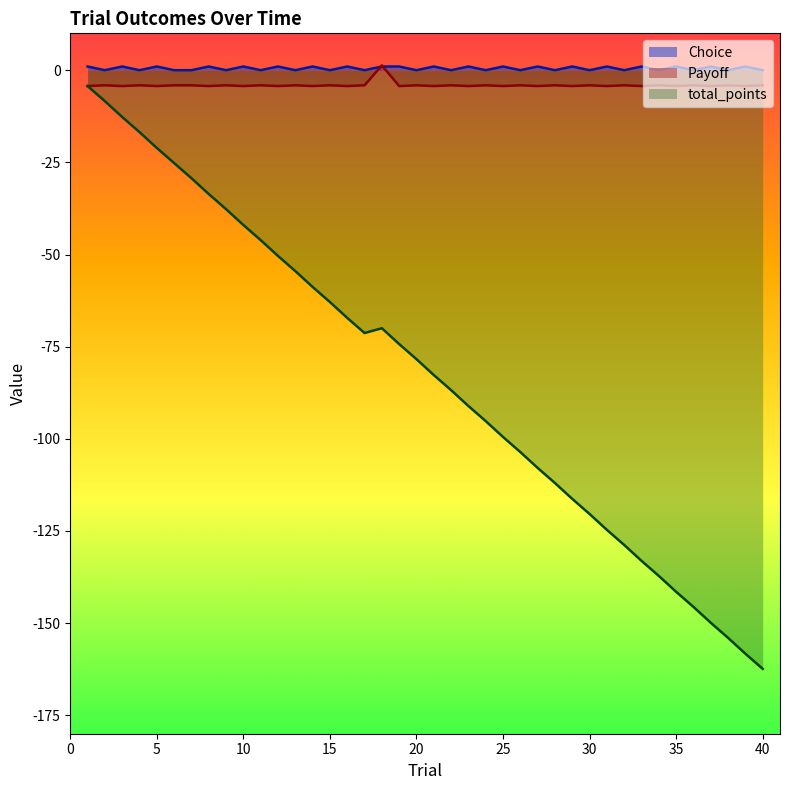

Reading left to right, what are all the values shown in this chart?

Choice: 1=1.0	2=0.0	3=1.0	4=0.0	5=1.0	6=0.0	7=0.0	8=1.0	9=0.0	10=1.0	11=0.0	12=1.0	13=0.0	14=1.0	15=0.0	16=1.0	17=0.0	18=1.0	19=1.0	20=0.0	21=1.0	22=0.0	23=1.0	24=0.0	25=1.0	26=0.0	27=1.0	28=0.0	29=1.0	30=0.0	31=1.0	32=0.0	33=1.0	34=0.0	35=1.0	36=0.0	37=1.0	38=0.0	39=1.0	40=0.0
Payoff: 1=-4.3	2=-4.1	3=-4.3	4=-4.1	5=-4.3	6=-4.1	7=-4.1	8=-4.3	9=-4.1	10=-4.3	11=-4.1	12=-4.3	13=-4.1	14=-4.3	15=-4.1	16=-4.3	17=-4.1	18=1.3	19=-4.3	20=-4.1	21=-4.3	22=-4.1	23=-4.3	24=-4.1	25=-4.3	26=-4.1	27=-4.3	28=-4.1	29=-4.3	30=-4.1	31=-4.3	32=-4.1	33=-4.3	34=-4.1	35=-4.3	36=-4.1	37=-4.3	38=-4.1	39=-4.3	40=-4.1
total_points: 1=-4.3	2=-8.4	3=-12.7	4=-16.8	5=-21.1	6=-25.2	7=-29.3	8=-33.6	9=-37.7	10=-42.0	11=-46.1	12=-50.4	13=-54.5	14=-58.8	15=-62.9	16=-67.2	17=-71.3	18=-70.0	19=-74.3	20=-78.4	21=-82.7	22=-86.8	23=-91.1	24=-95.2	25=-99.5	26=-103.6	27=-107.9	28=-112.0	29=-116.3	30=-120.4	31=-124.7	32=-128.8	33=-133.1	34=-137.2	35=-141.5	36=-145.6	37=-149.9	38=-154.0	39=-158.3	40=-162.4